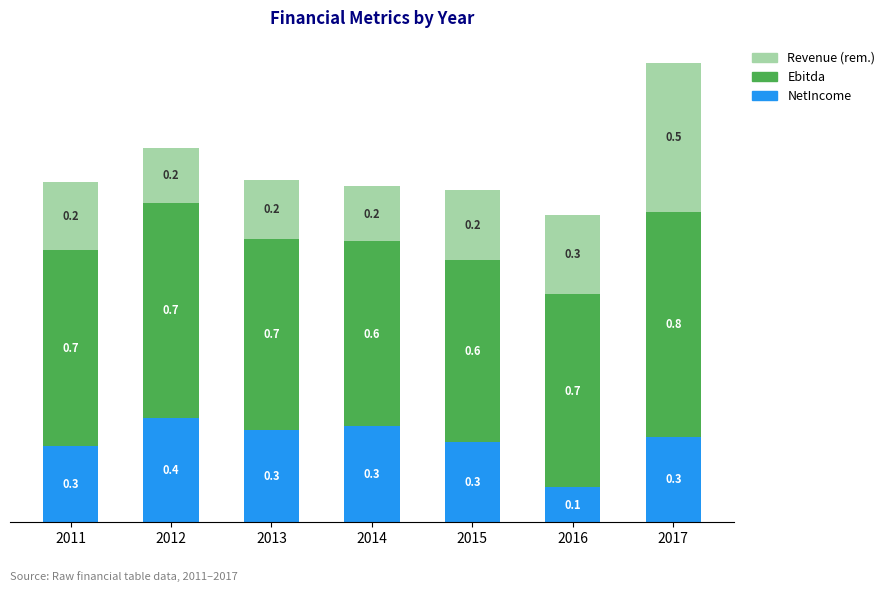

At which category is the sum across all series the highest?

2017